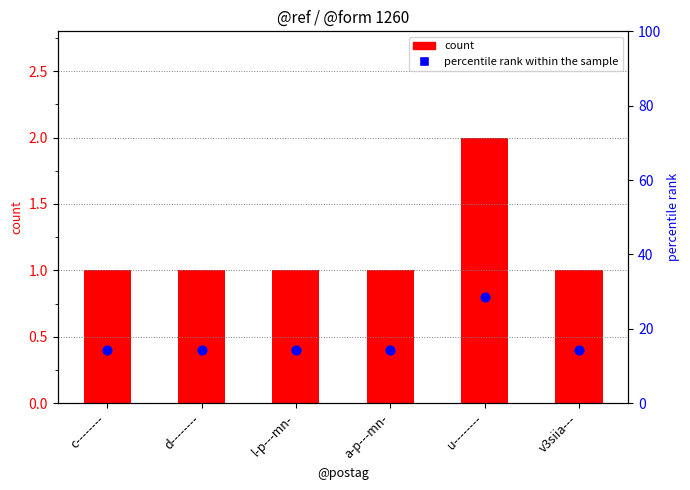

Which series has the largest Y range (max minus min)?

percentile rank within the sample